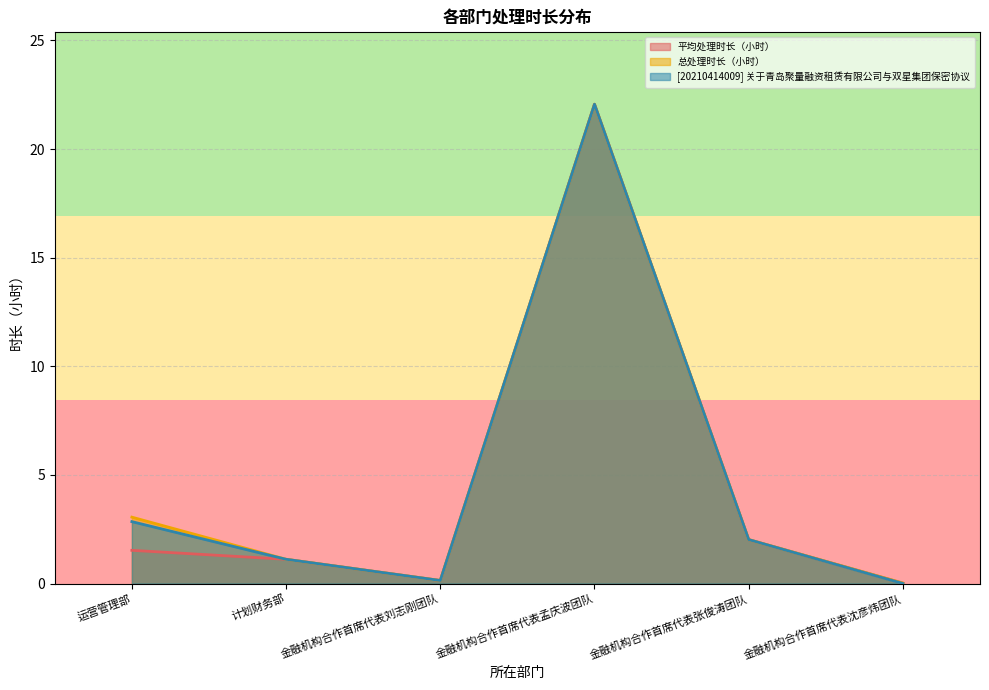

At which category does [20210414009] 关于青岛聚量融资租赁有限公司与双星集团保密协议 reach its first local valley?

金融机构合作首席代表刘志刚团队